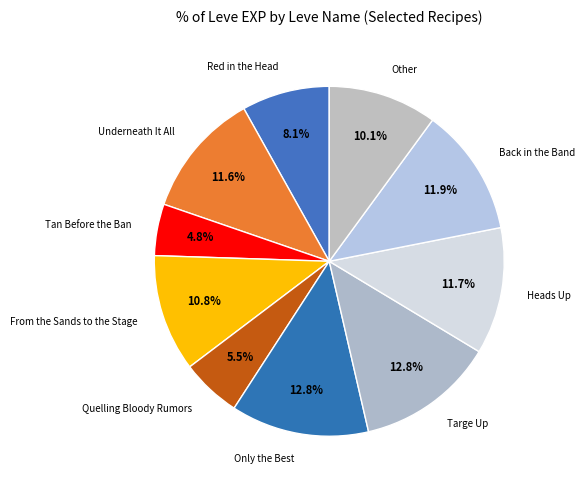

How many segments does this pie chart have?

10